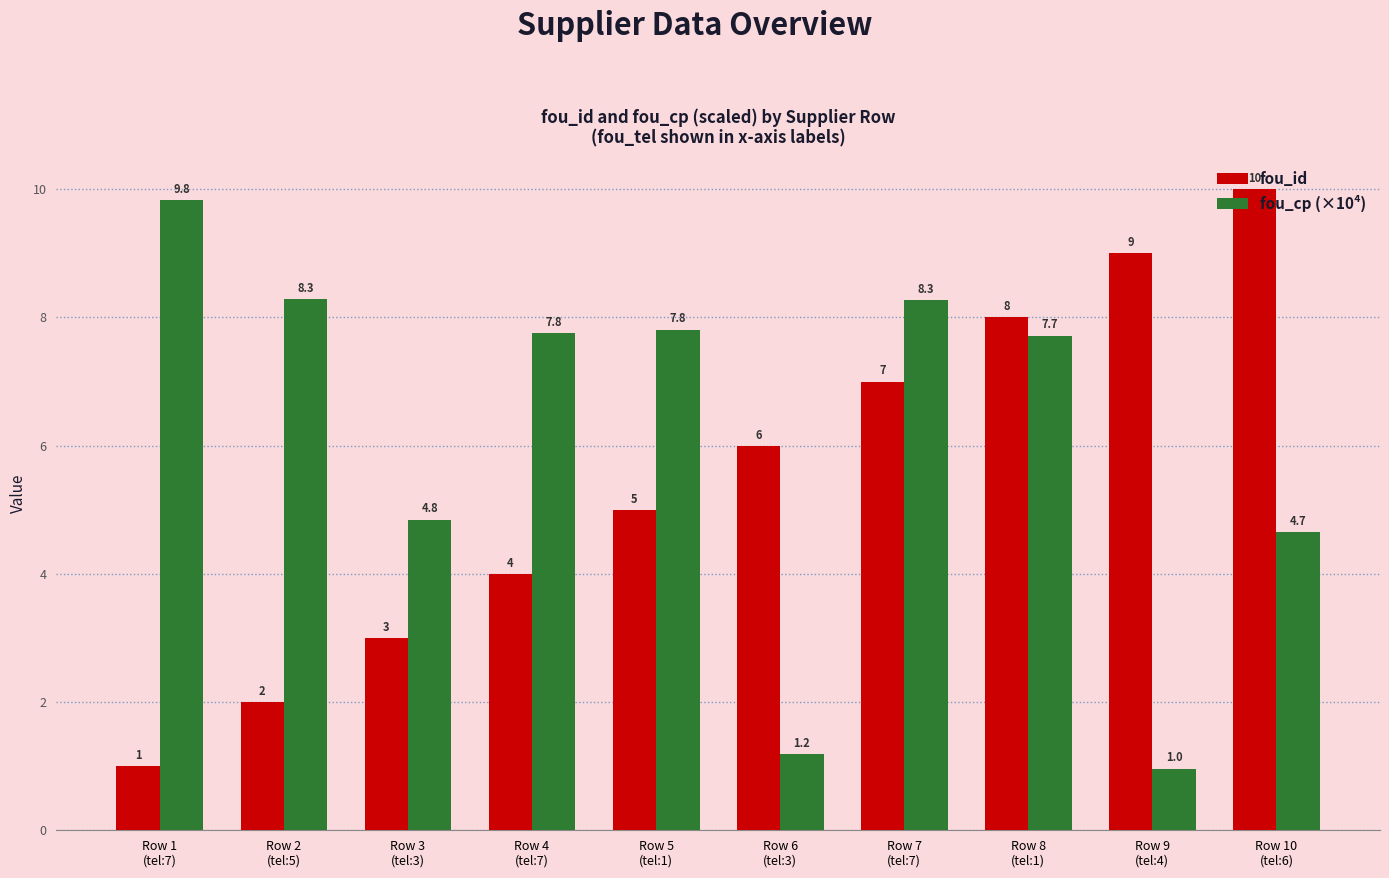

True or false: fou_id has a value of 3.0 at Row 3
(tel:3).

True